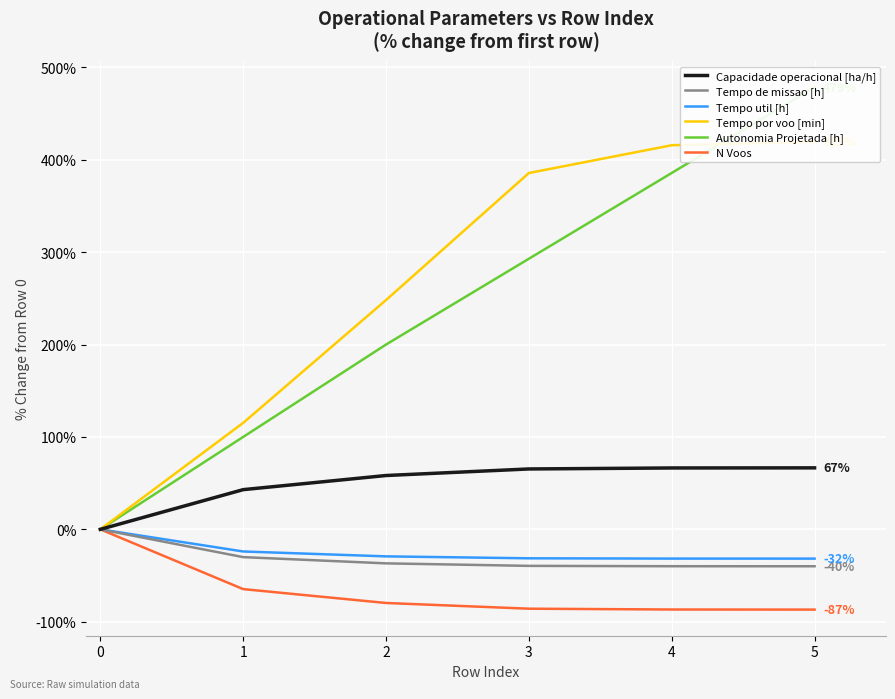

What are all the series names shown in the legend?

Capacidade operacional [ha/h], Tempo de missao [h], Tempo util [h], Tempo por voo [min], Autonomia Projetada [h], N Voos